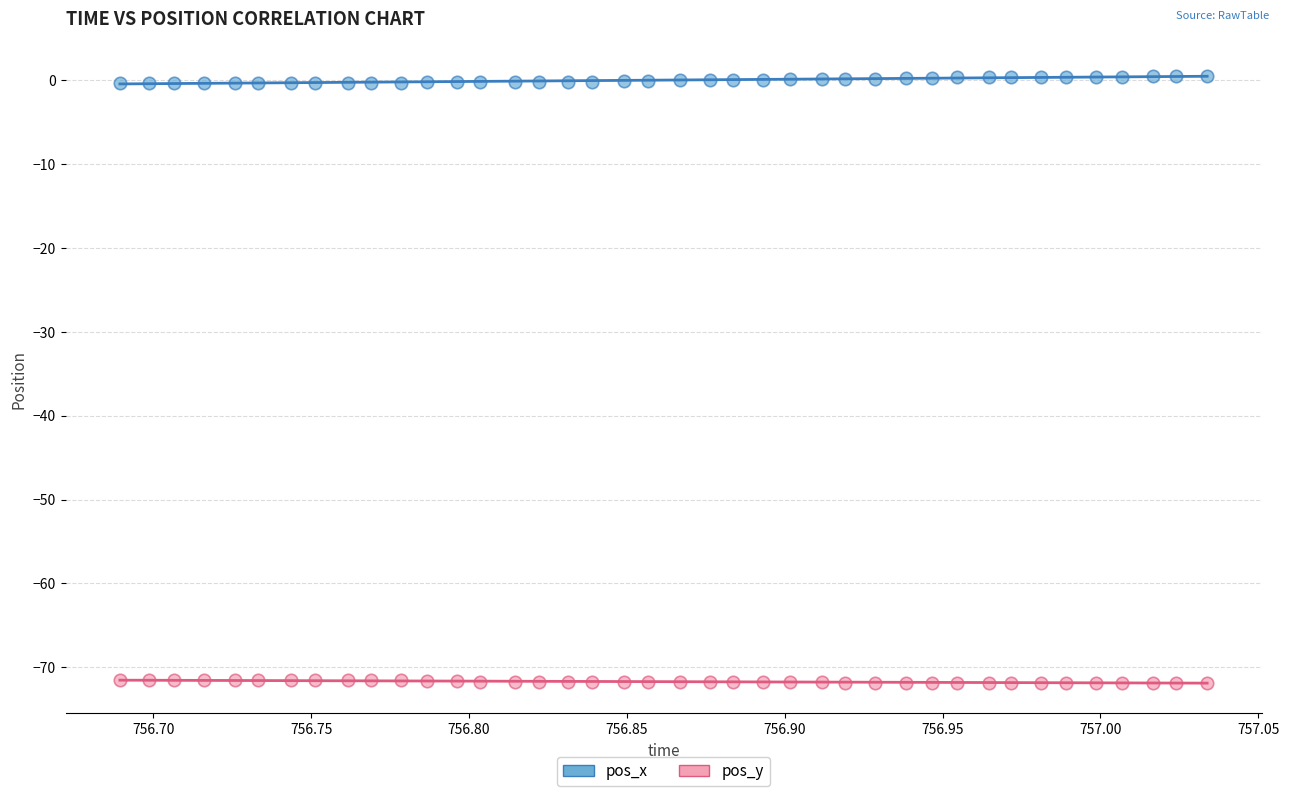

What is the X range (max minus min) for the scatter plot?

0.3